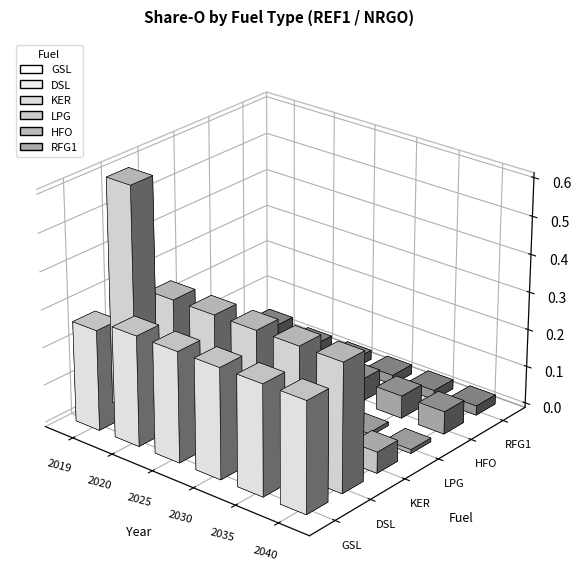

Rank the categories by GSL value from highest to lowest.

2020, 2025, 2030, 2035, 2040, 2019